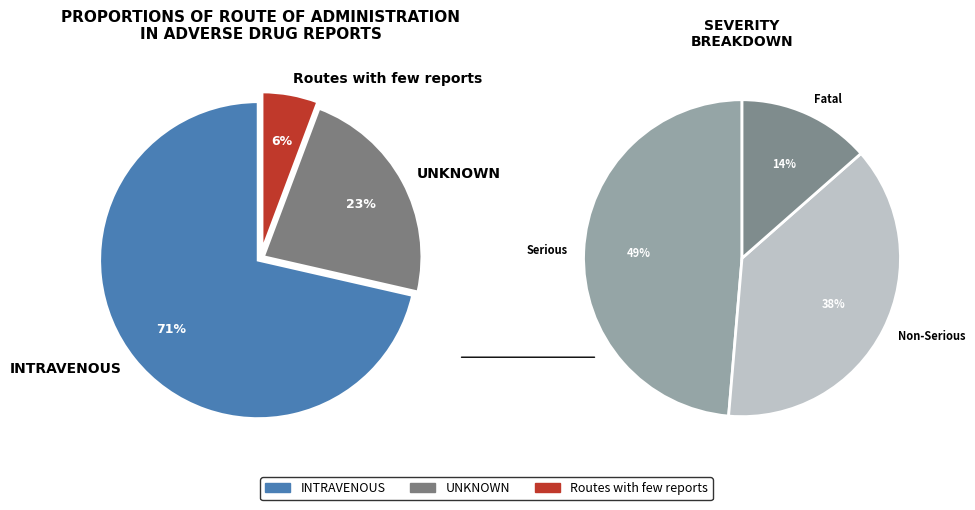

Is it true that INTRAVENOUS is 59% of the pie?

False